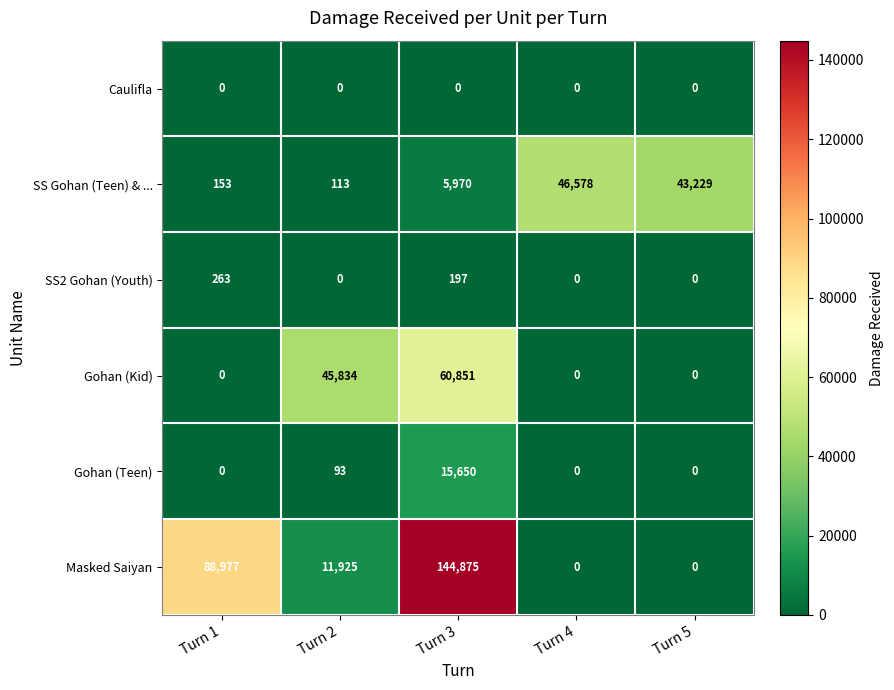

What is the maximum value for SS2 Gohan (Youth)?

263